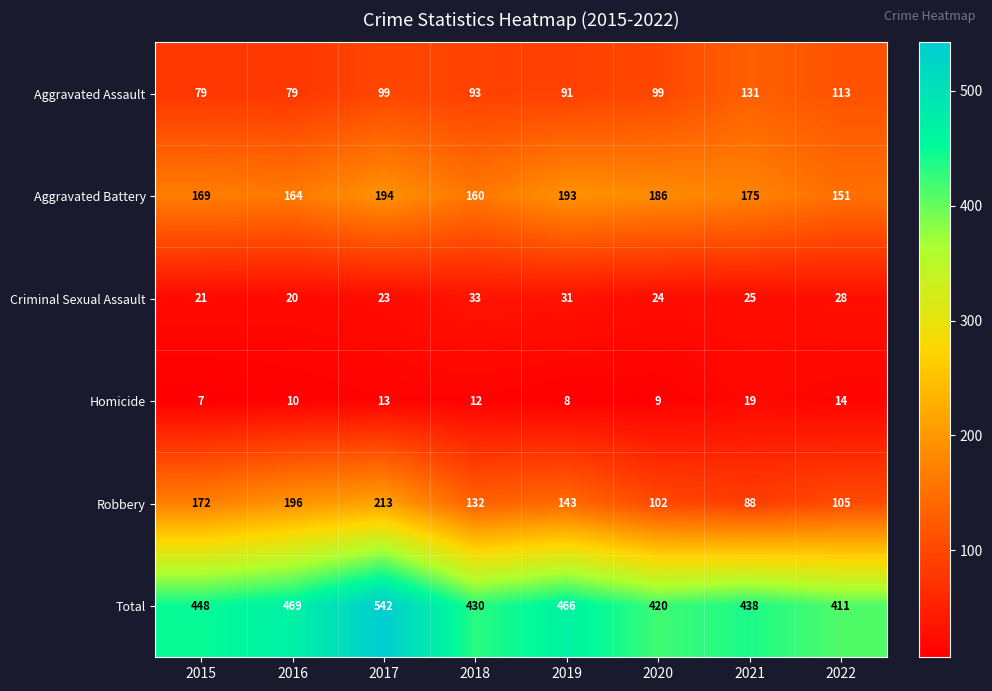

Count the number of categories in the chart.

8